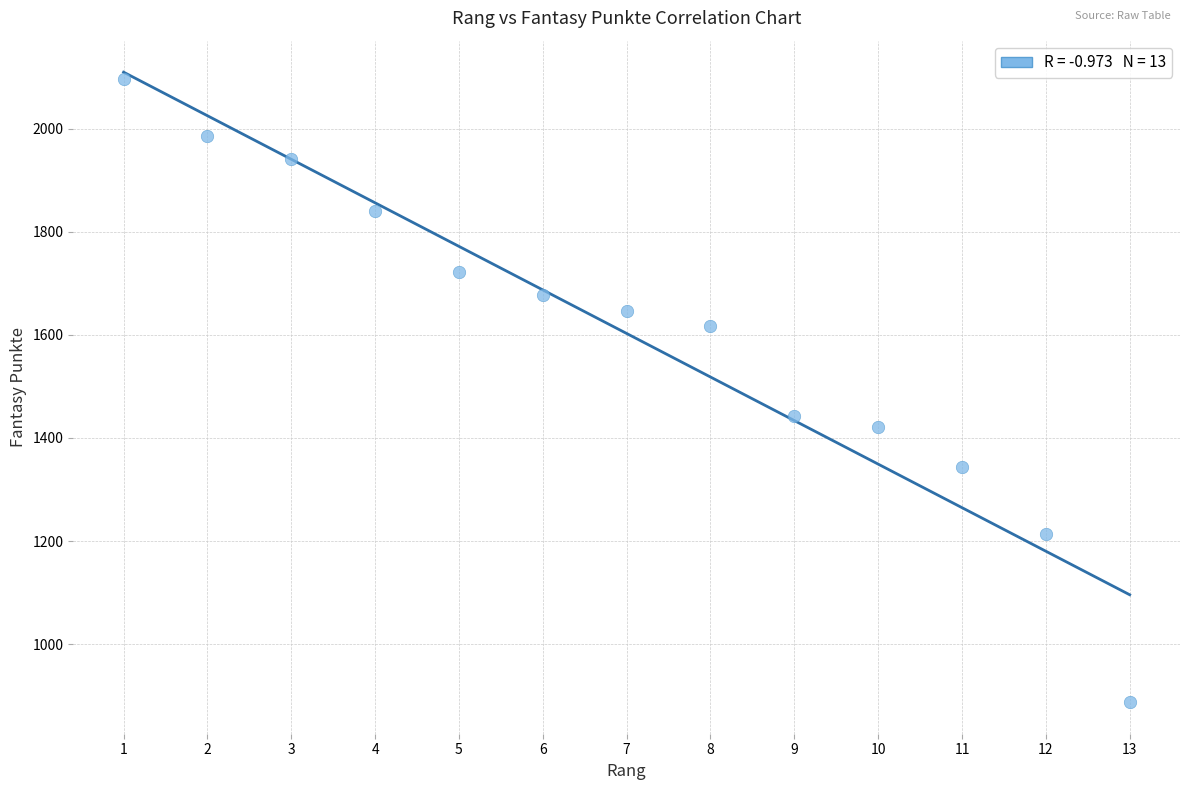

What is the range of X values (max minus min)?

12